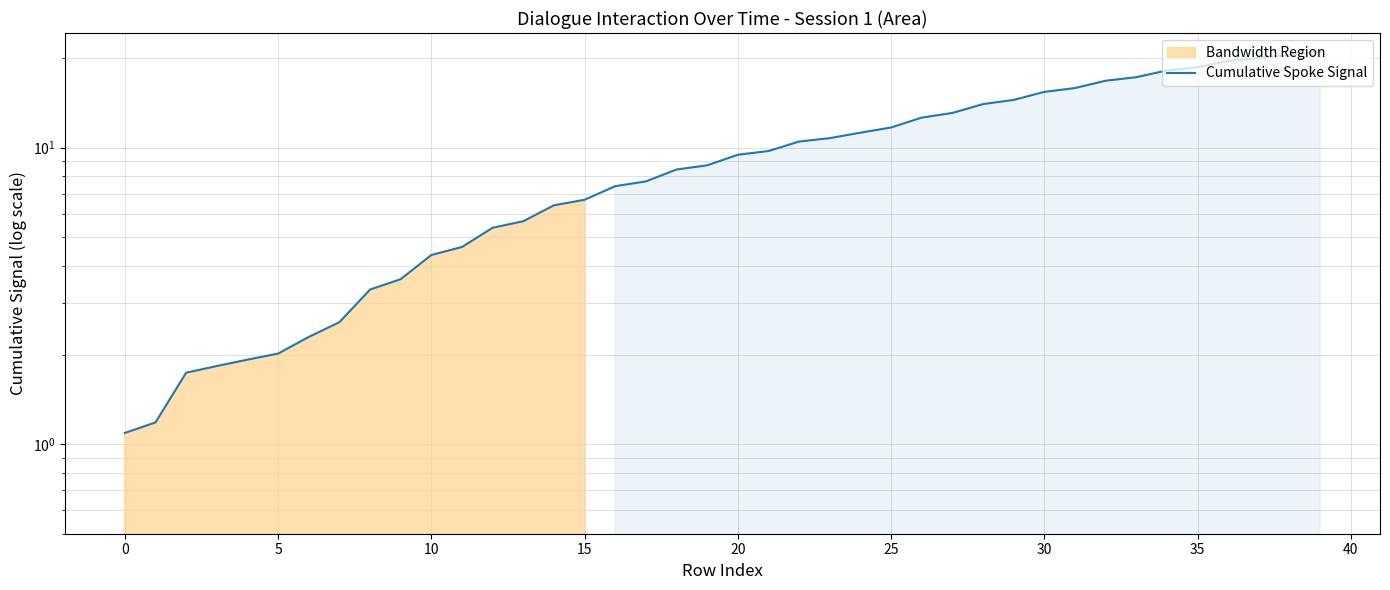

Read the value at 33.

17.3